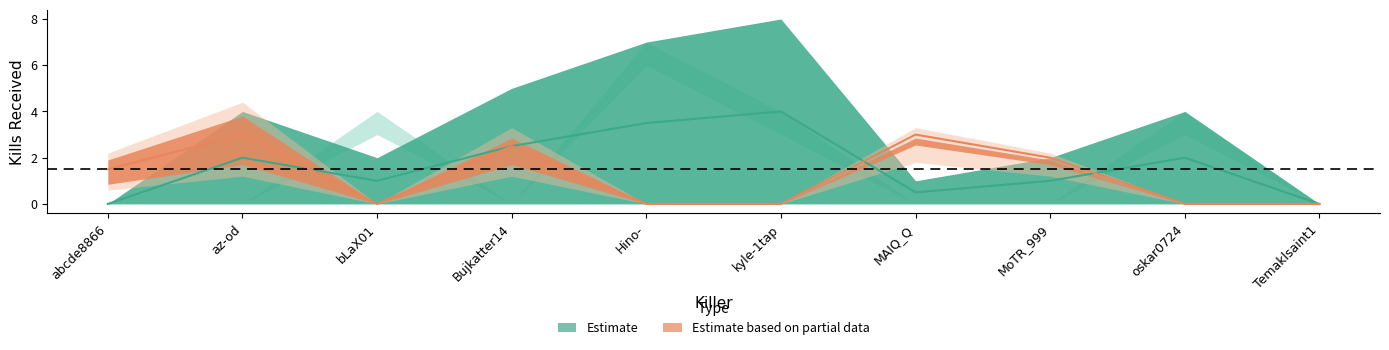

Between which two adjacent categories do Hino- and Bujkatter14 first intersect?

az-od and bLaX01